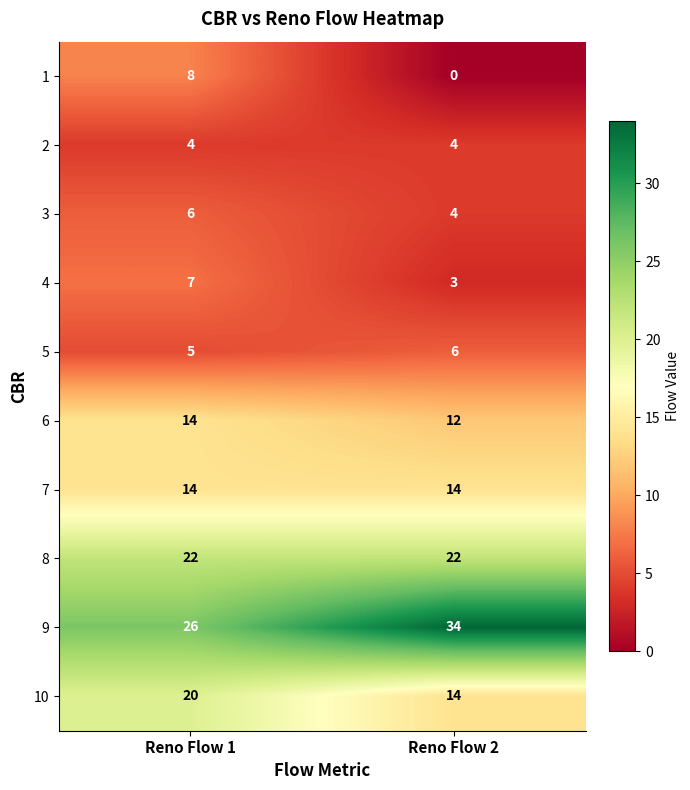

Which series has the largest total across all categories?

9